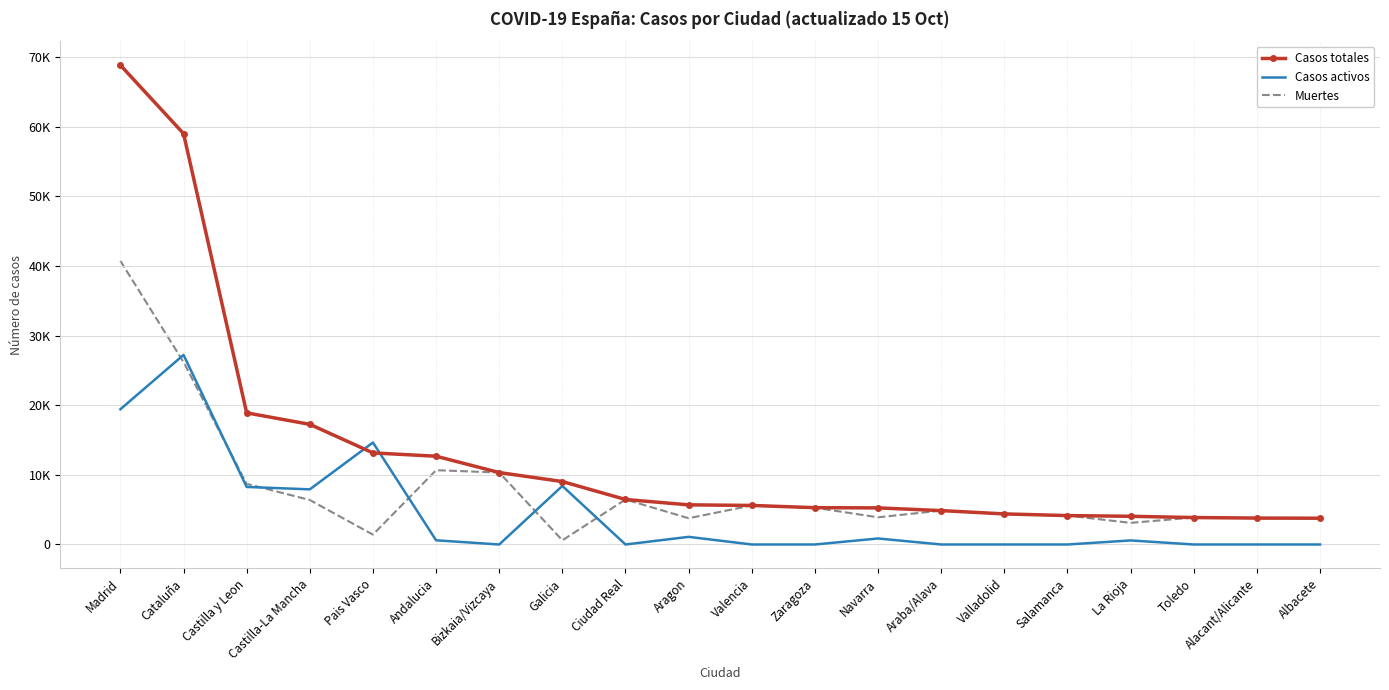

What is the difference between the maximum and minimum values in the Casos activos series?

27229